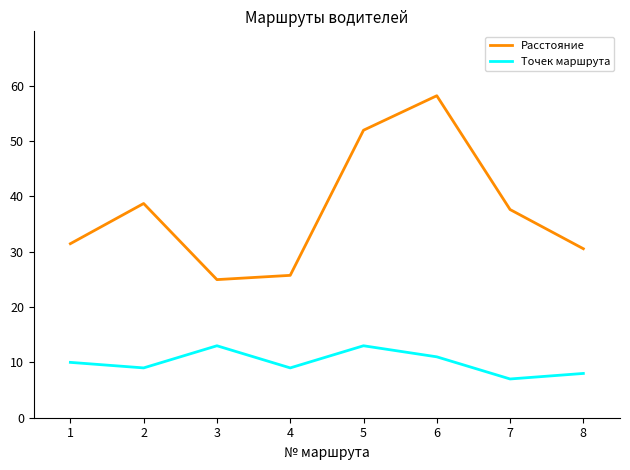

True or false: Точек маршрута and Расстояние cross at least once.

False